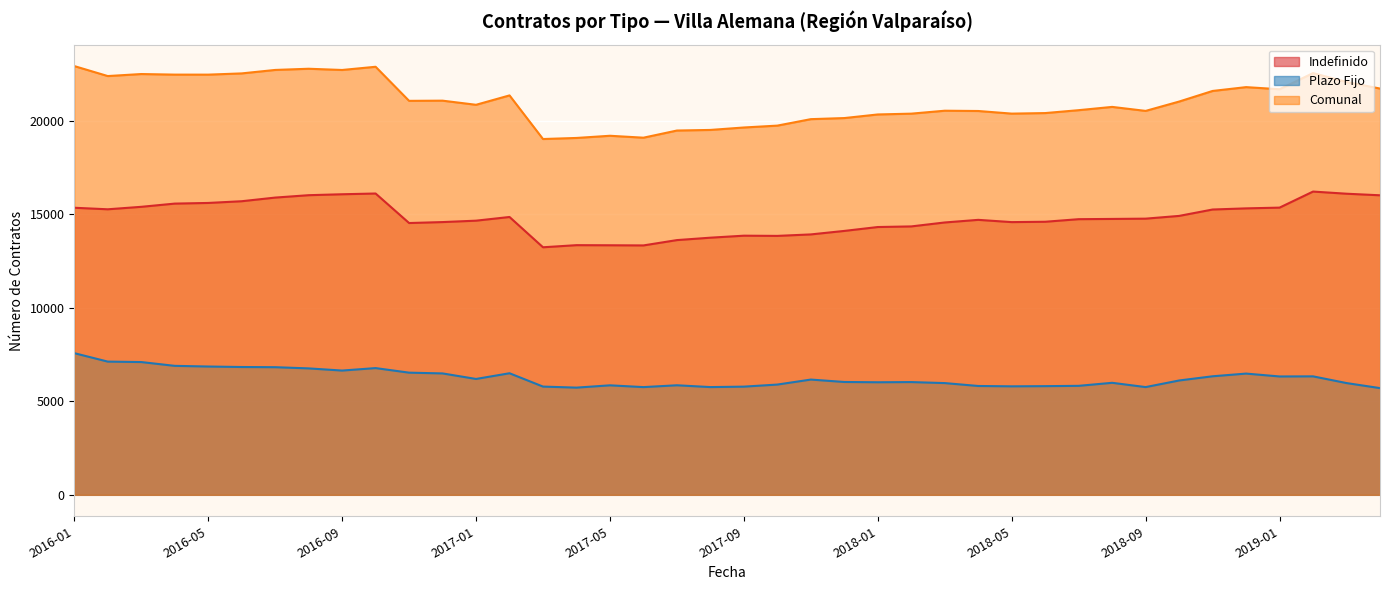

Reading right to left, what are all the values shown in this chart?

Indefinido: 16024	16108	16223	15364	15324	15263	14921	14774	14759	14746	14608	14589	14710	14570	14359	14326	14118	13931	13852	13863	13756	13627	13342	13350	13356	13243	14863	14666	14591	14540	16119	16079	16029	15901	15706	15614	15579	15407	15275	15357
Plazo Fijo: 5709	5979	6338	6332	6486	6342	6117	5764	5993	5831	5814	5804	5823	5978	6032	6022	6037	6166	5899	5788	5764	5861	5763	5858	5735	5791	6504	6199	6495	6536	6780	6648	6764	6828	6838	6864	6900	7103	7127	7579
Comunal: 21733	22087	22561	21696	21810	21605	21038	20538	20752	20577	20422	20393	20533	20548	20391	20348	20155	20097	19751	19651	19520	19488	19105	19208	19091	19034	21367	20865	21086	21076	22899	22727	22793	22729	22544	22478	22479	22510	22402	22936